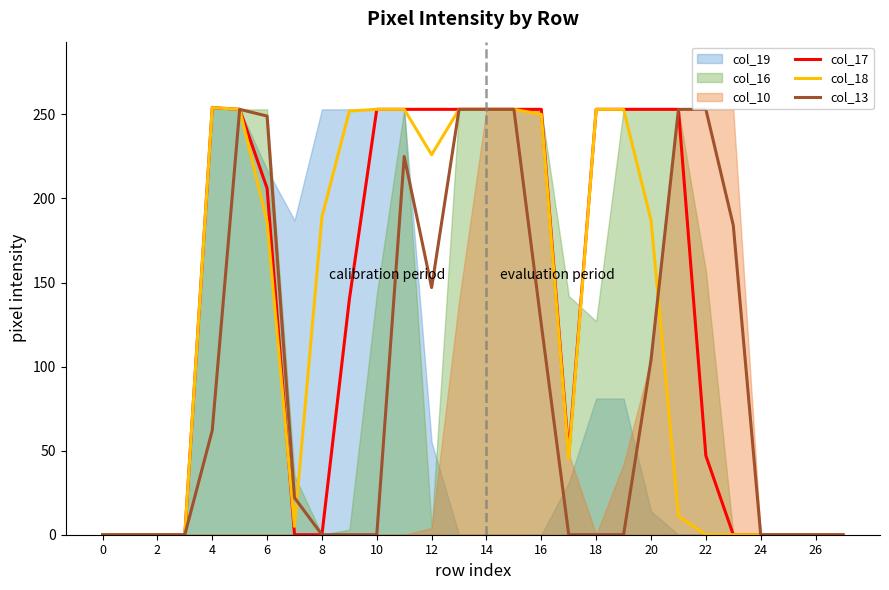

True or false: col_13 has more than 2 interior local peaks.

False